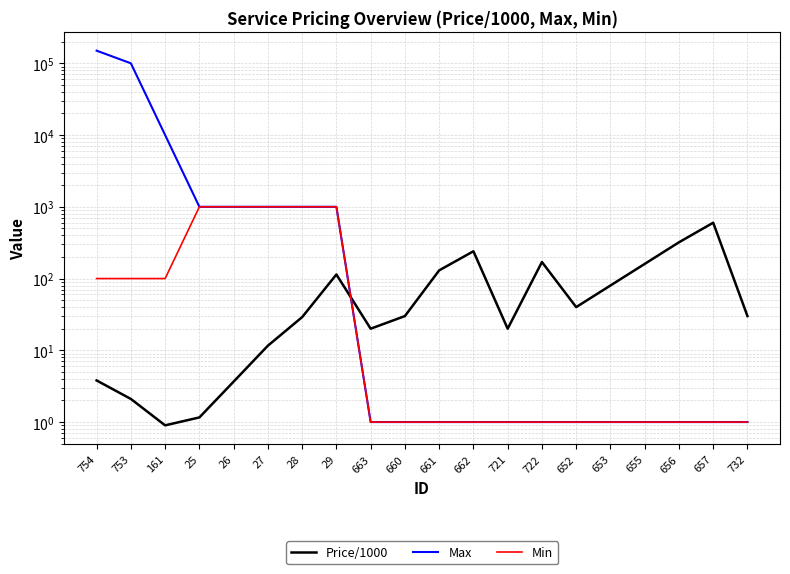

Read the Price/1000 value at 26.

3.7